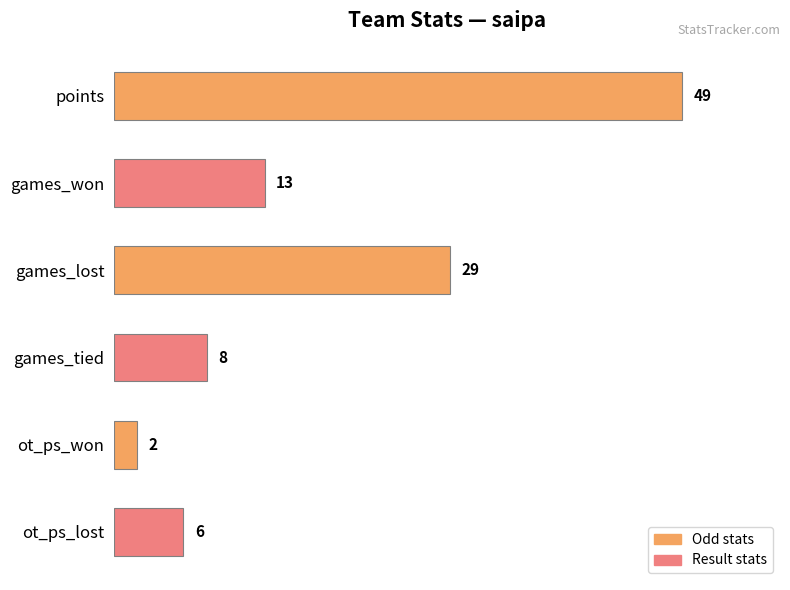

What is the difference between the second highest and minimum values?

27